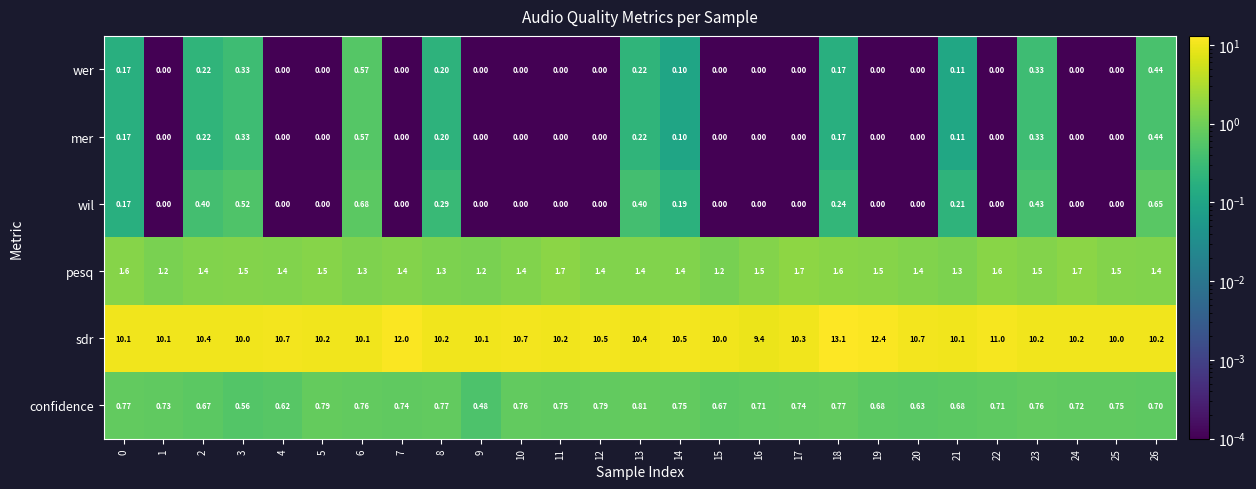

Is the value of mer at 16 greater than the value of sdr at 24?

No